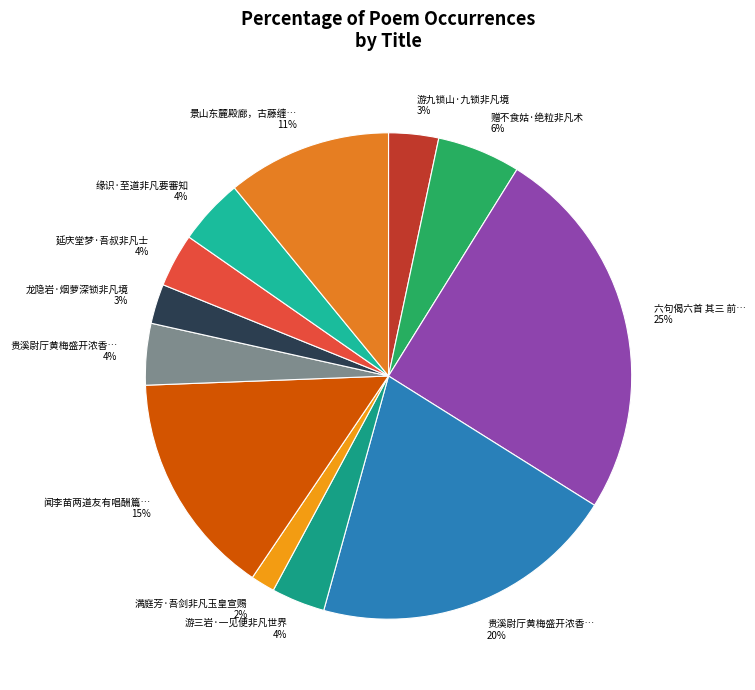

To the nearest percent, what is the difference between the largest and smallest slice percentages?

23%